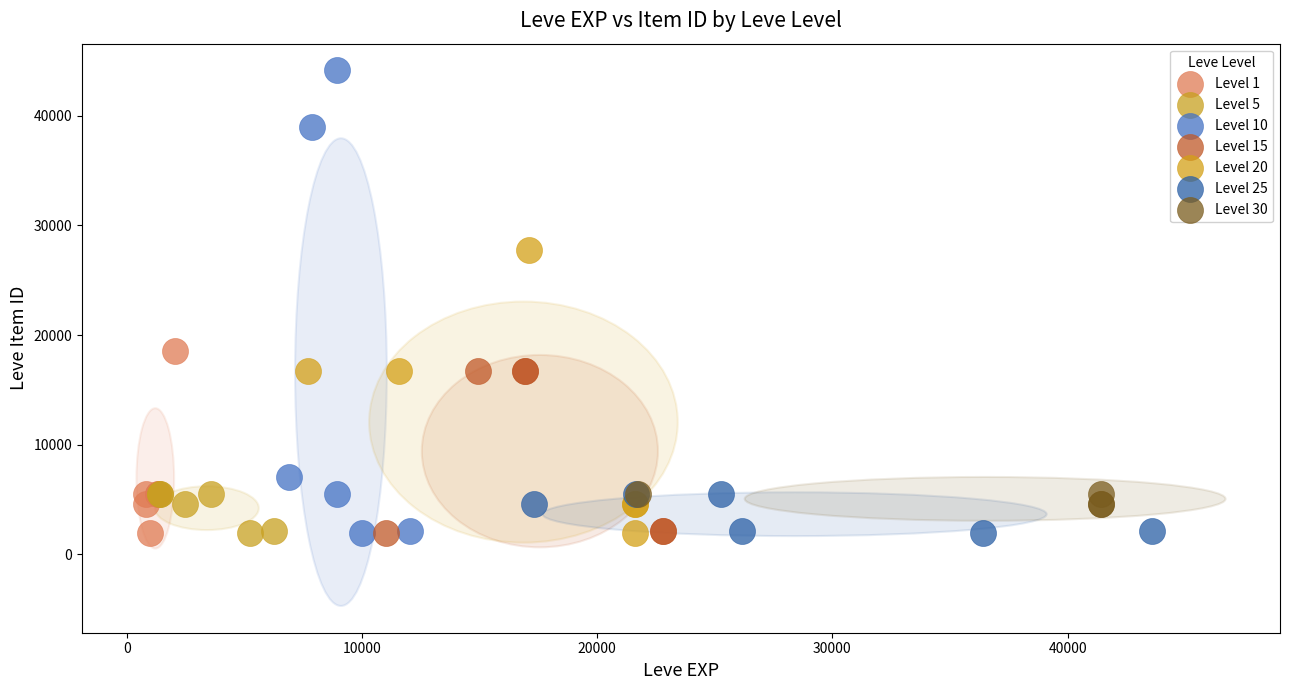

Which series contains the highest Y value?

Level 10